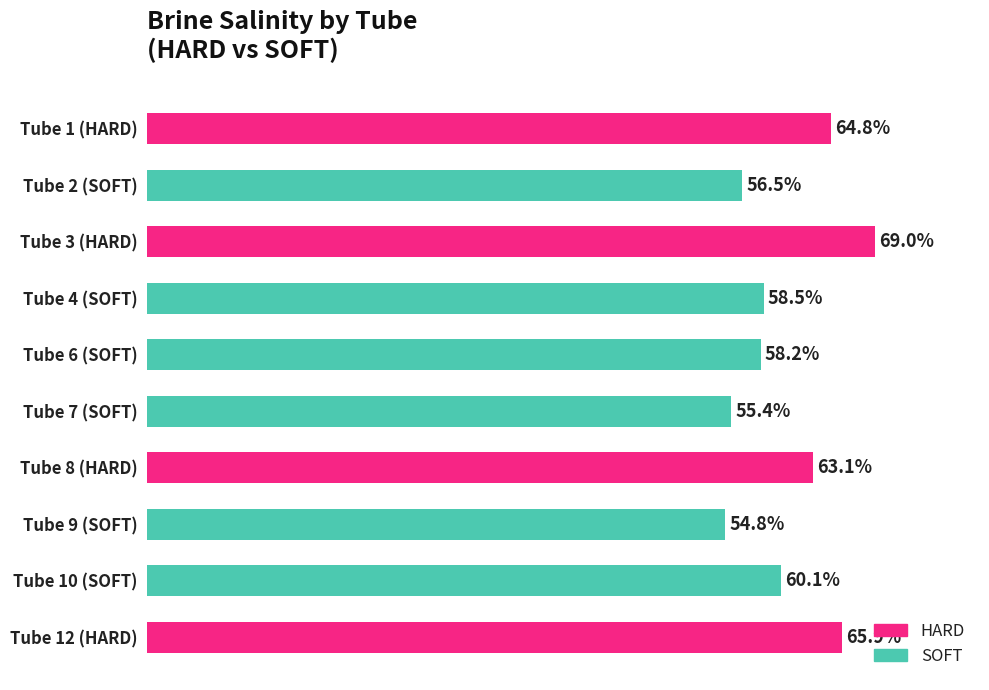

Between Tube 7 (SOFT) and Tube 4 (SOFT), which is larger?

Tube 4 (SOFT)